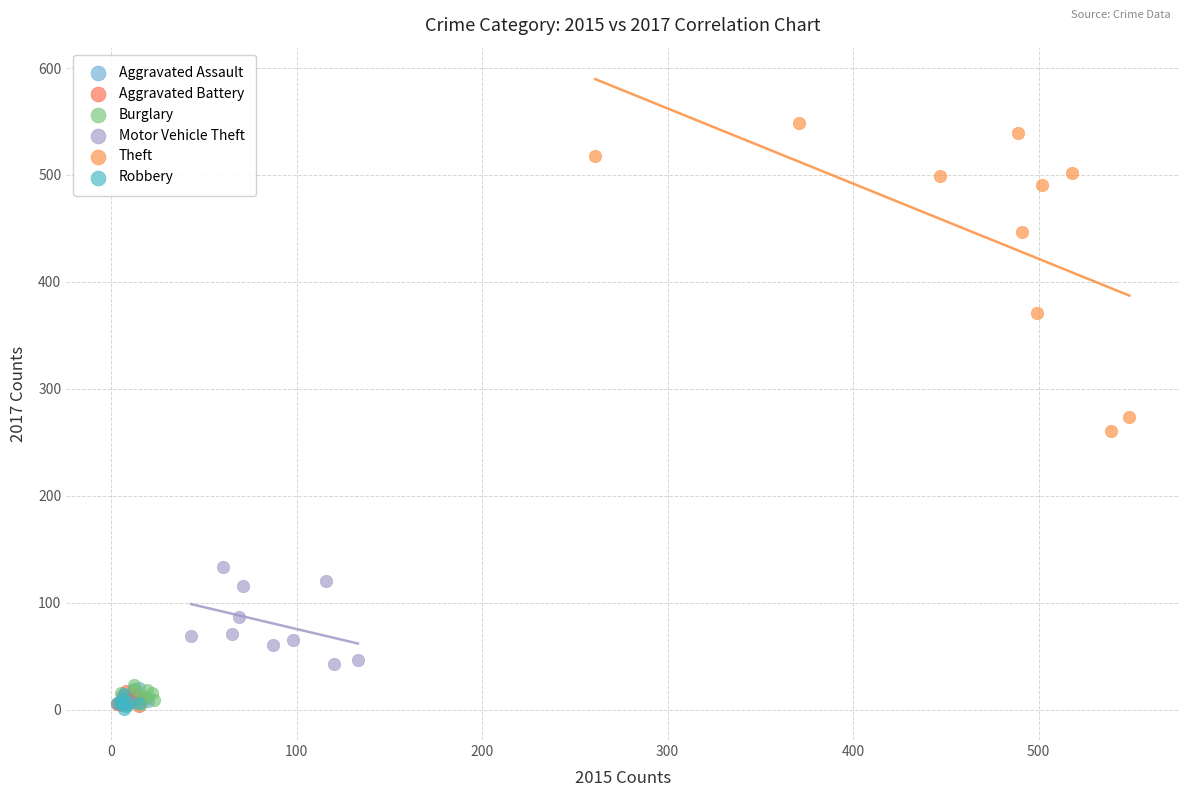

Which series has the largest Y range (max minus min)?

Theft